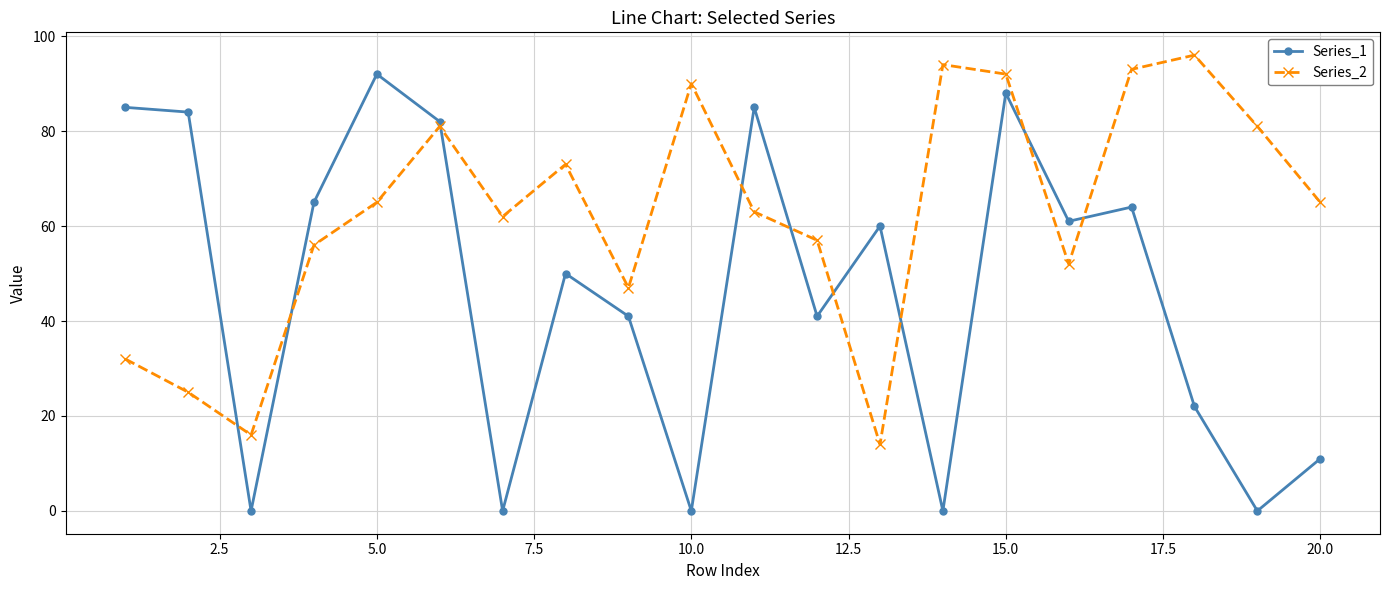

Does the chart display data point markers on the line(s)?

Yes